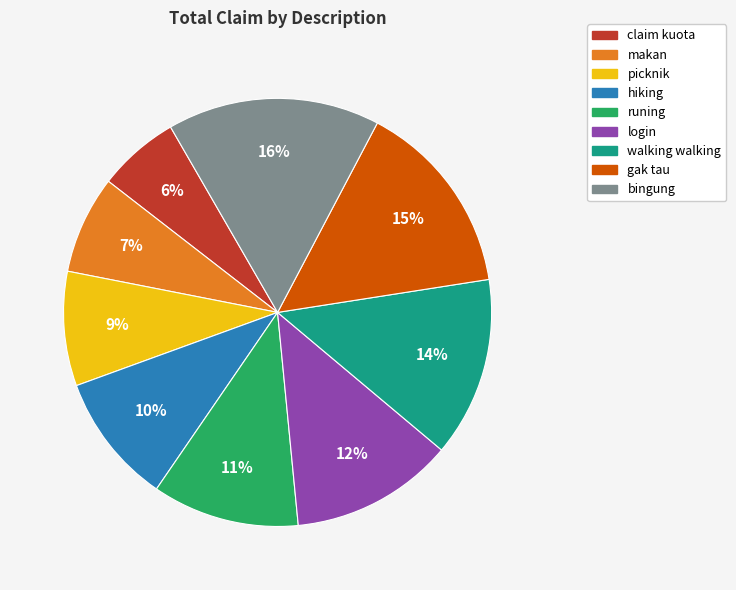

Count the number of slices in the pie.

9